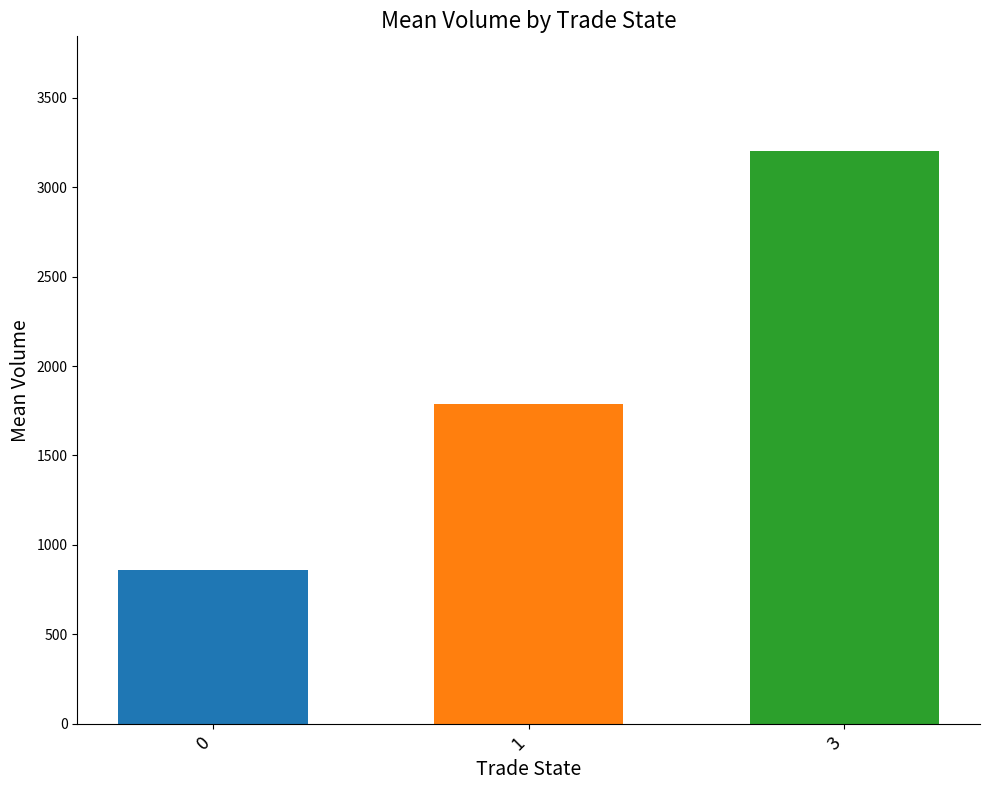

What is the value of the 2nd bar from the left?

1785.9